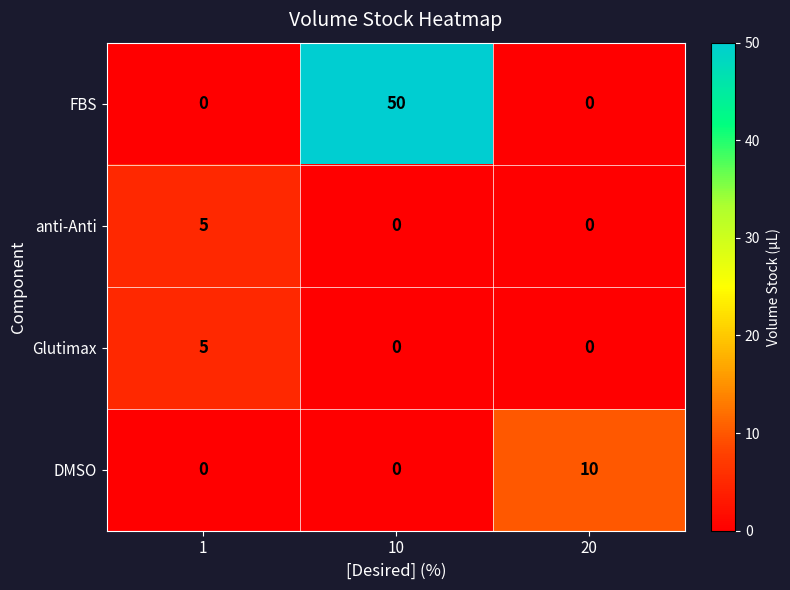

Is it true that Glutimax equals 3 at 20?

False